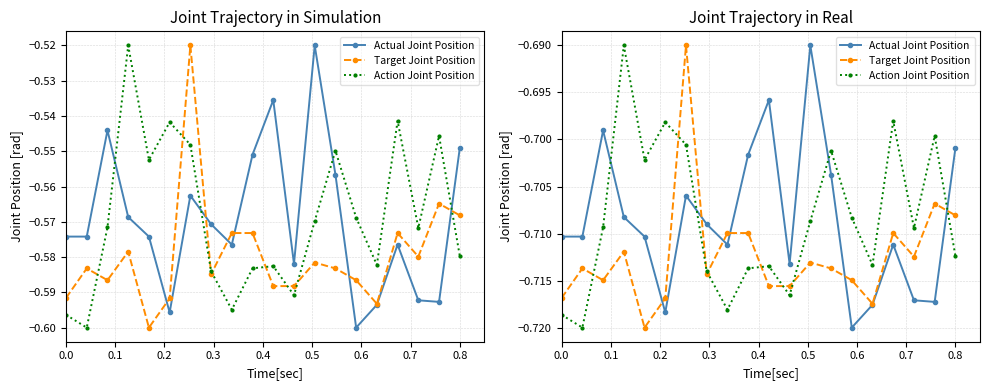

List the series in order of their peak value, highest first.

Target Joint Position, Actual Joint Position, Action Joint Position